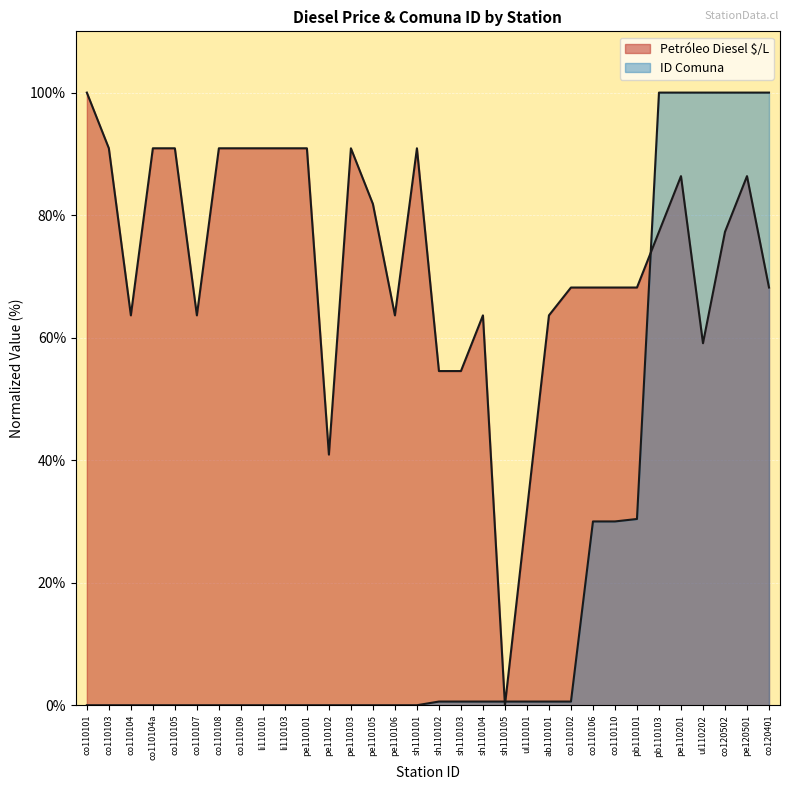

What are all the series names shown in the legend?

Petróleo Diesel $/L, ID Comuna